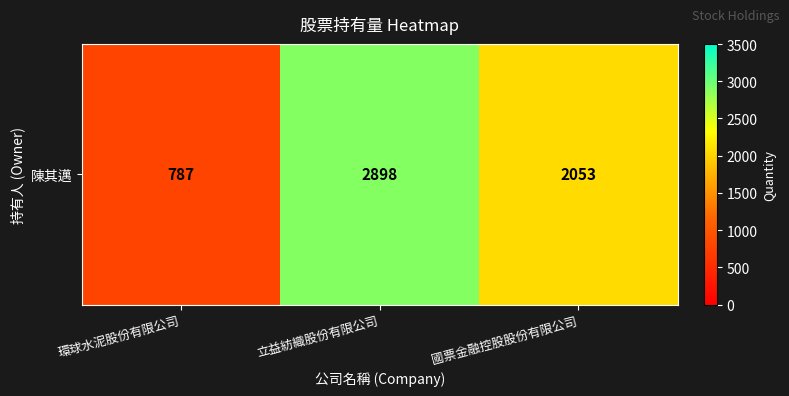

Reading right to left, transcribe all the data shown in this chart.

國票金融控股股份有限公司=2053	立益紡織股份有限公司=2898	環球水泥股份有限公司=787